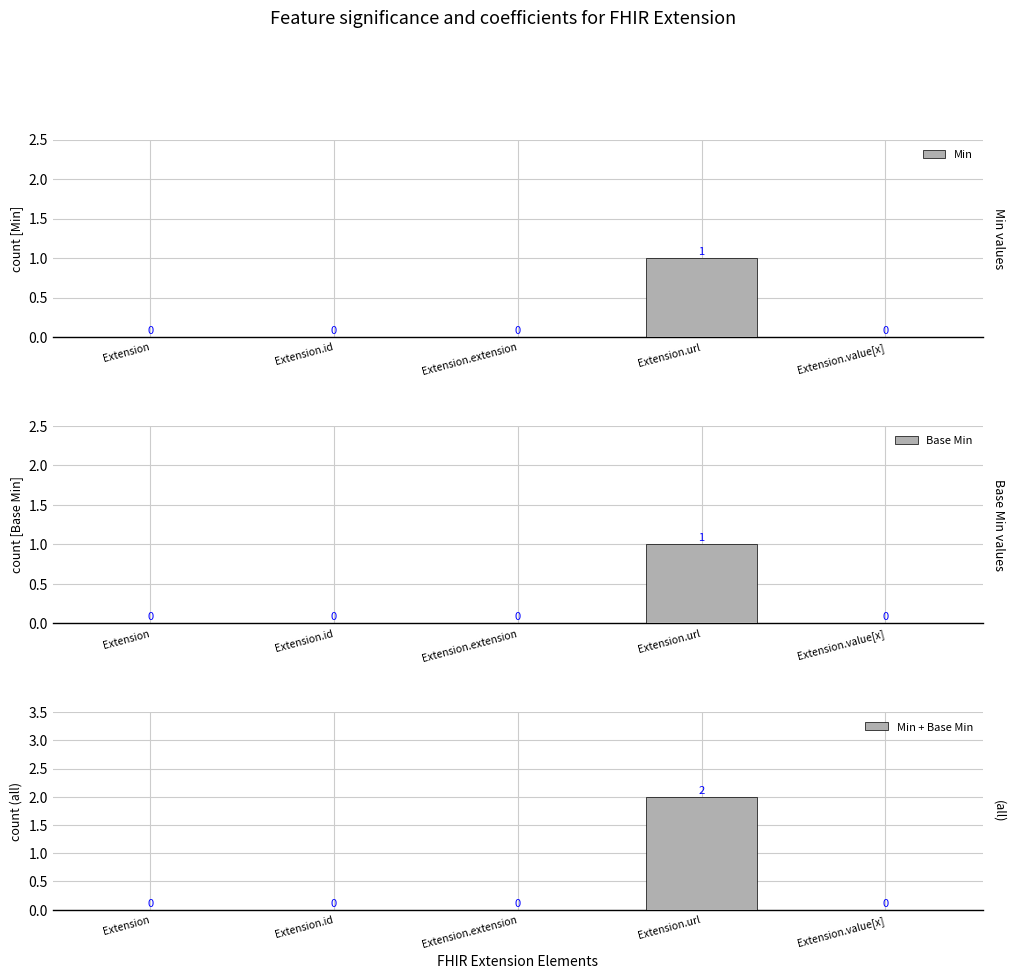

How many values in the Min + Base Min series exceed 0?

1